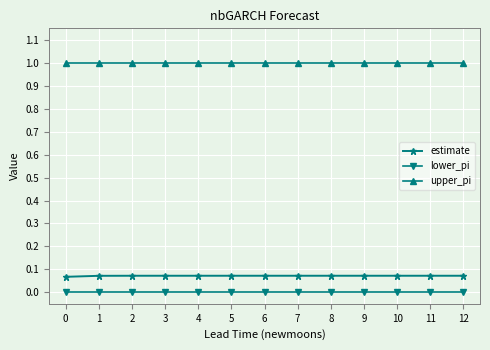

What is the greatest value displayed?

1.0